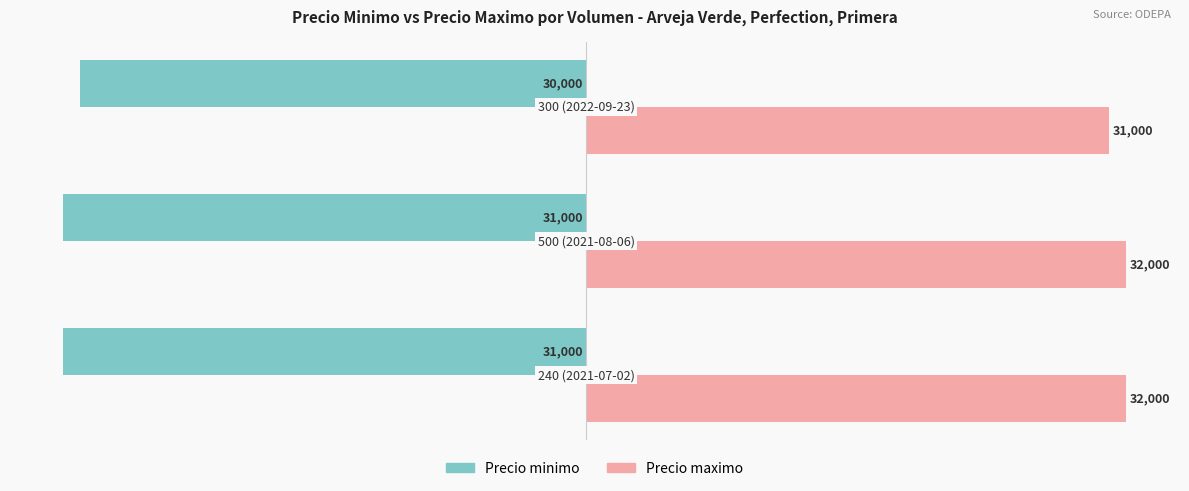

List the series in order of their overall mean, highest first.

Precio maximo, Precio minimo